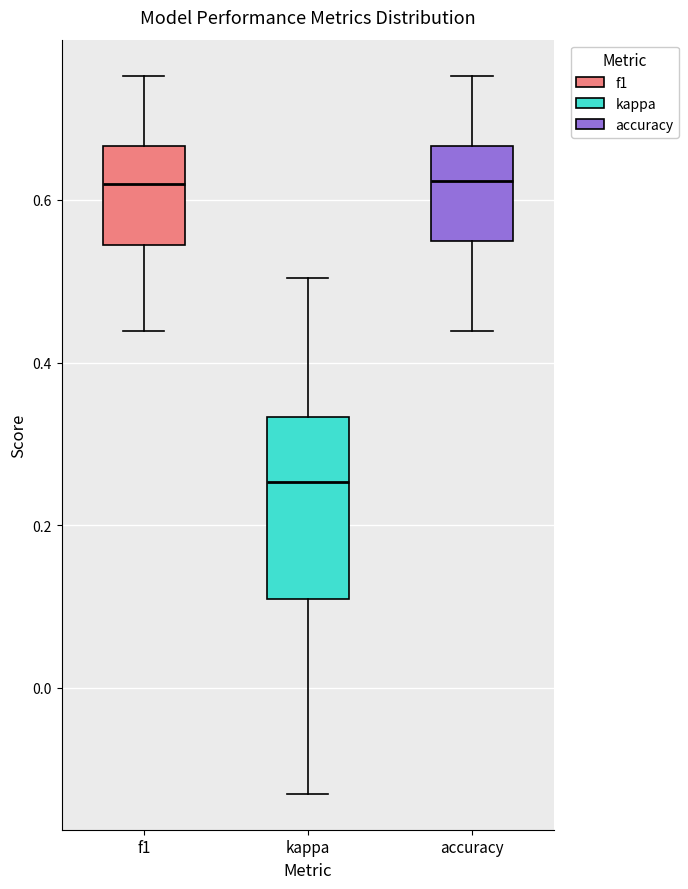

Comparing the boxes themselves (not the whiskers), which one is the tallest?

kappa